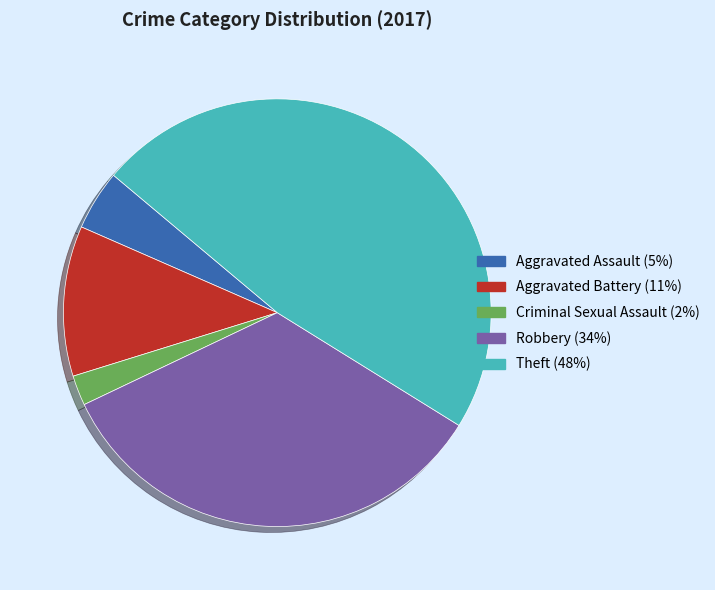

Which has a higher value, Criminal Sexual Assault or Theft?

Theft